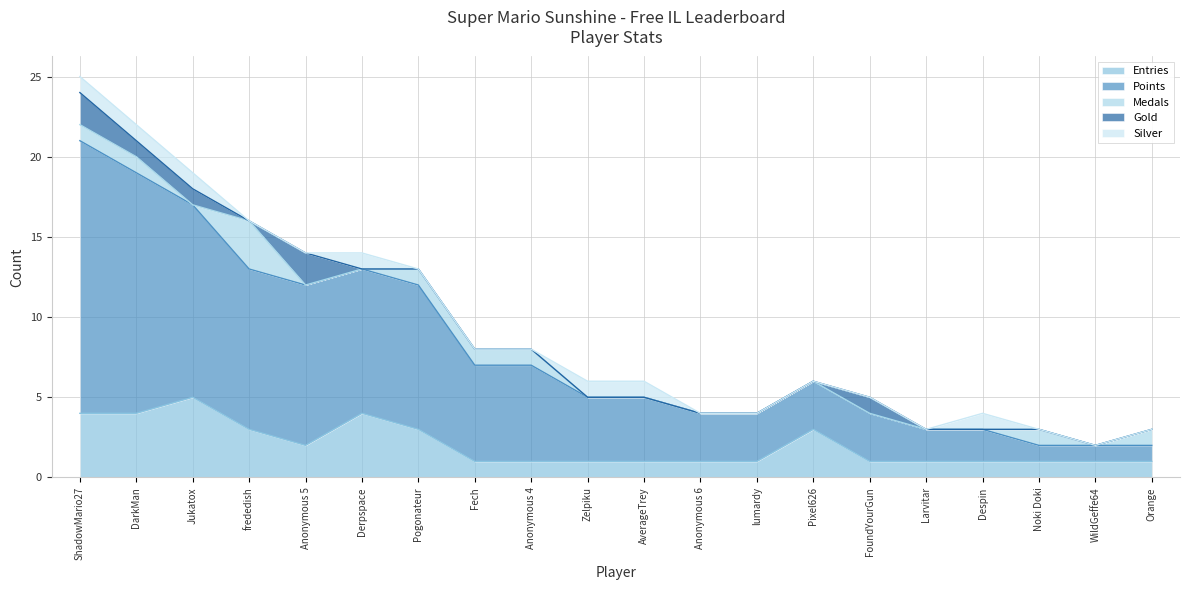

What is the label of the 1st point from the left?

ShadowMario27